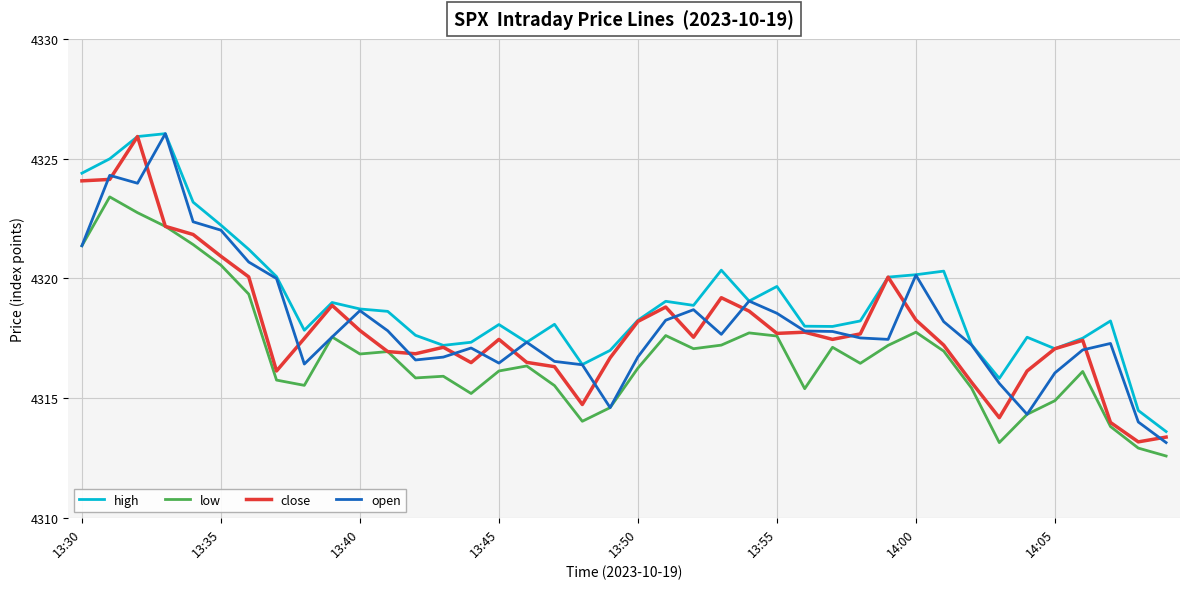

True or false: high and low cross at least once.

False